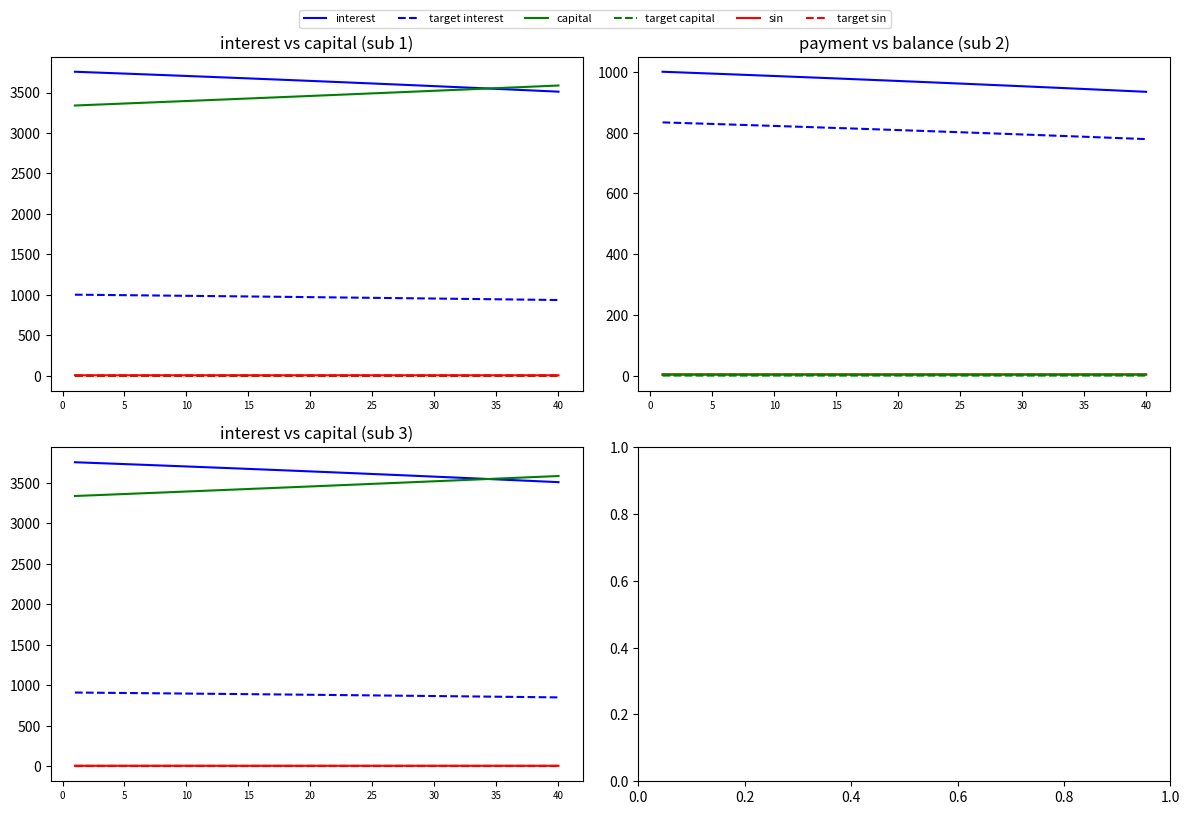

At which category is the sum across all series the highest?

1